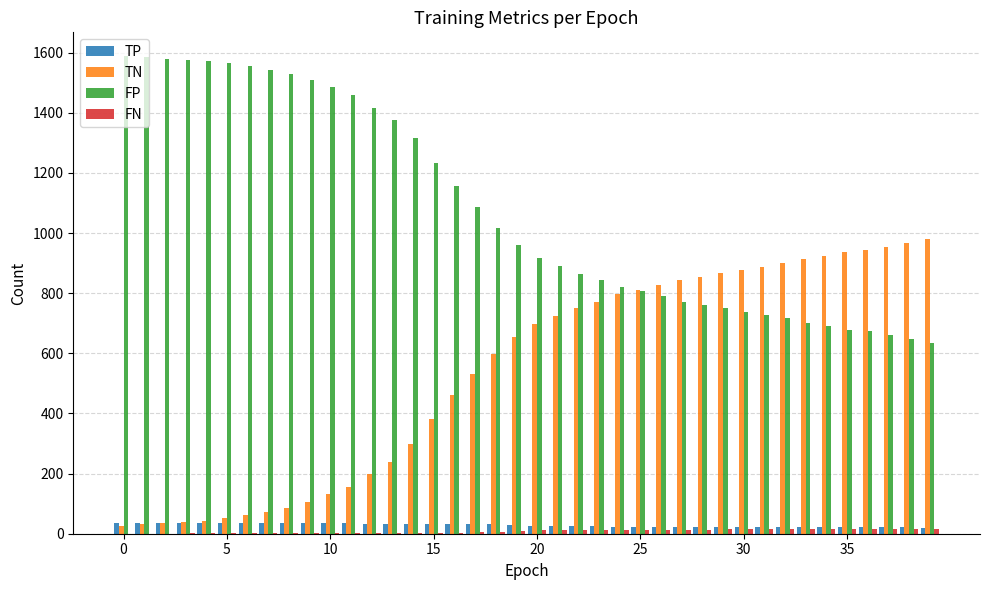

What is the sum of all TN values?

21421